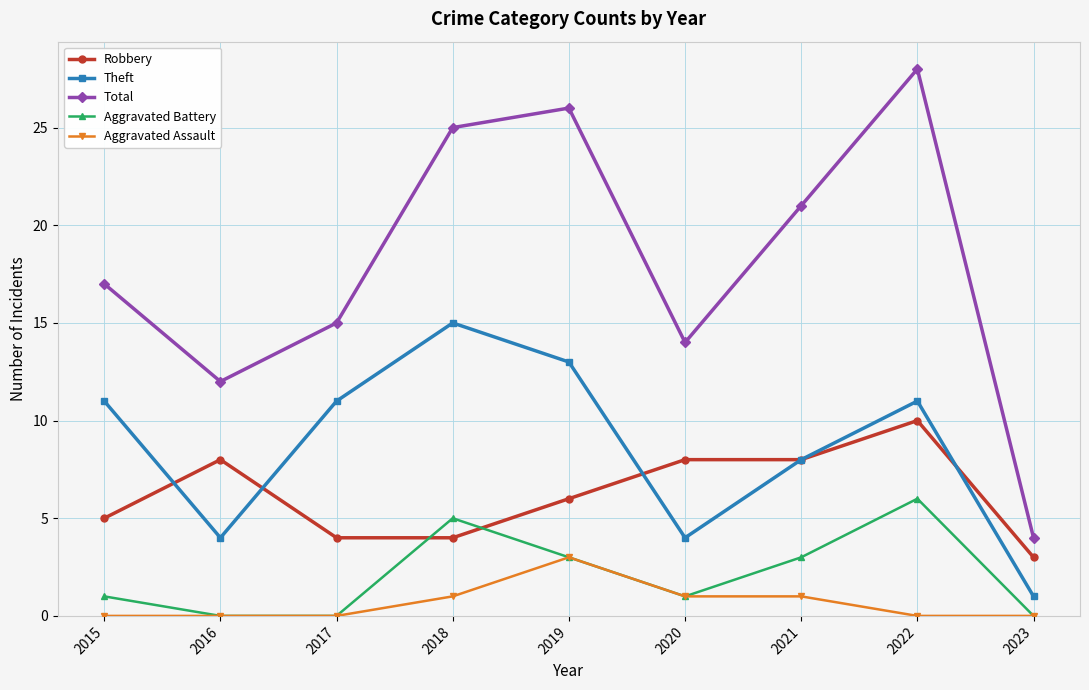

Rank the categories by Total value from highest to lowest.

2022, 2019, 2018, 2021, 2015, 2017, 2020, 2016, 2023